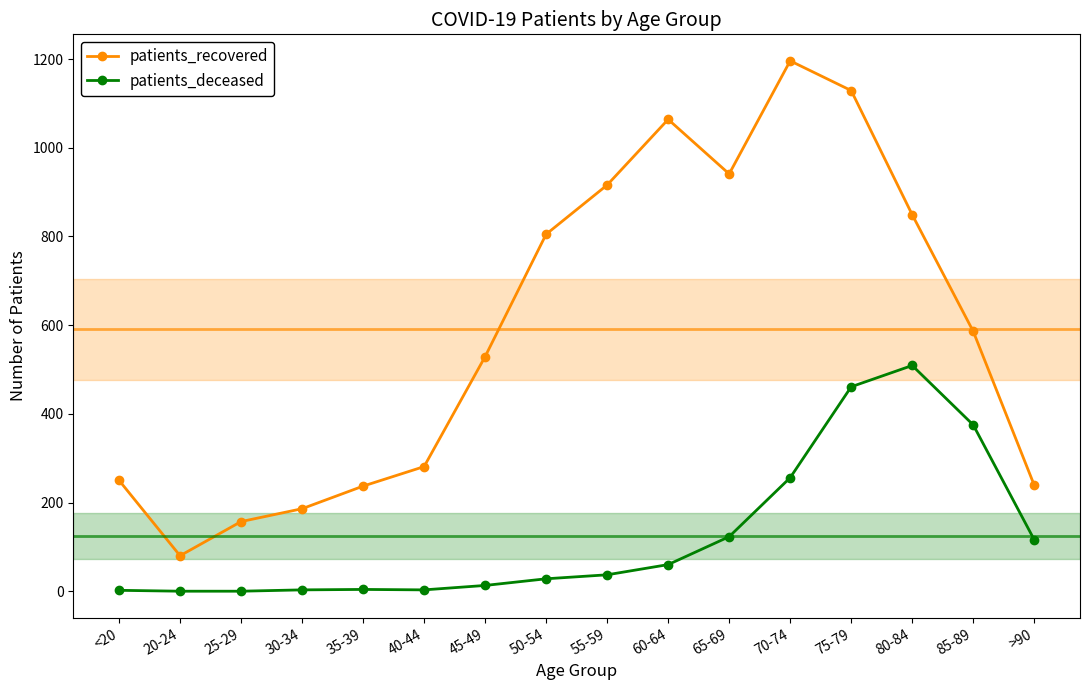

What is the highest value of the patients_deceased series?

509